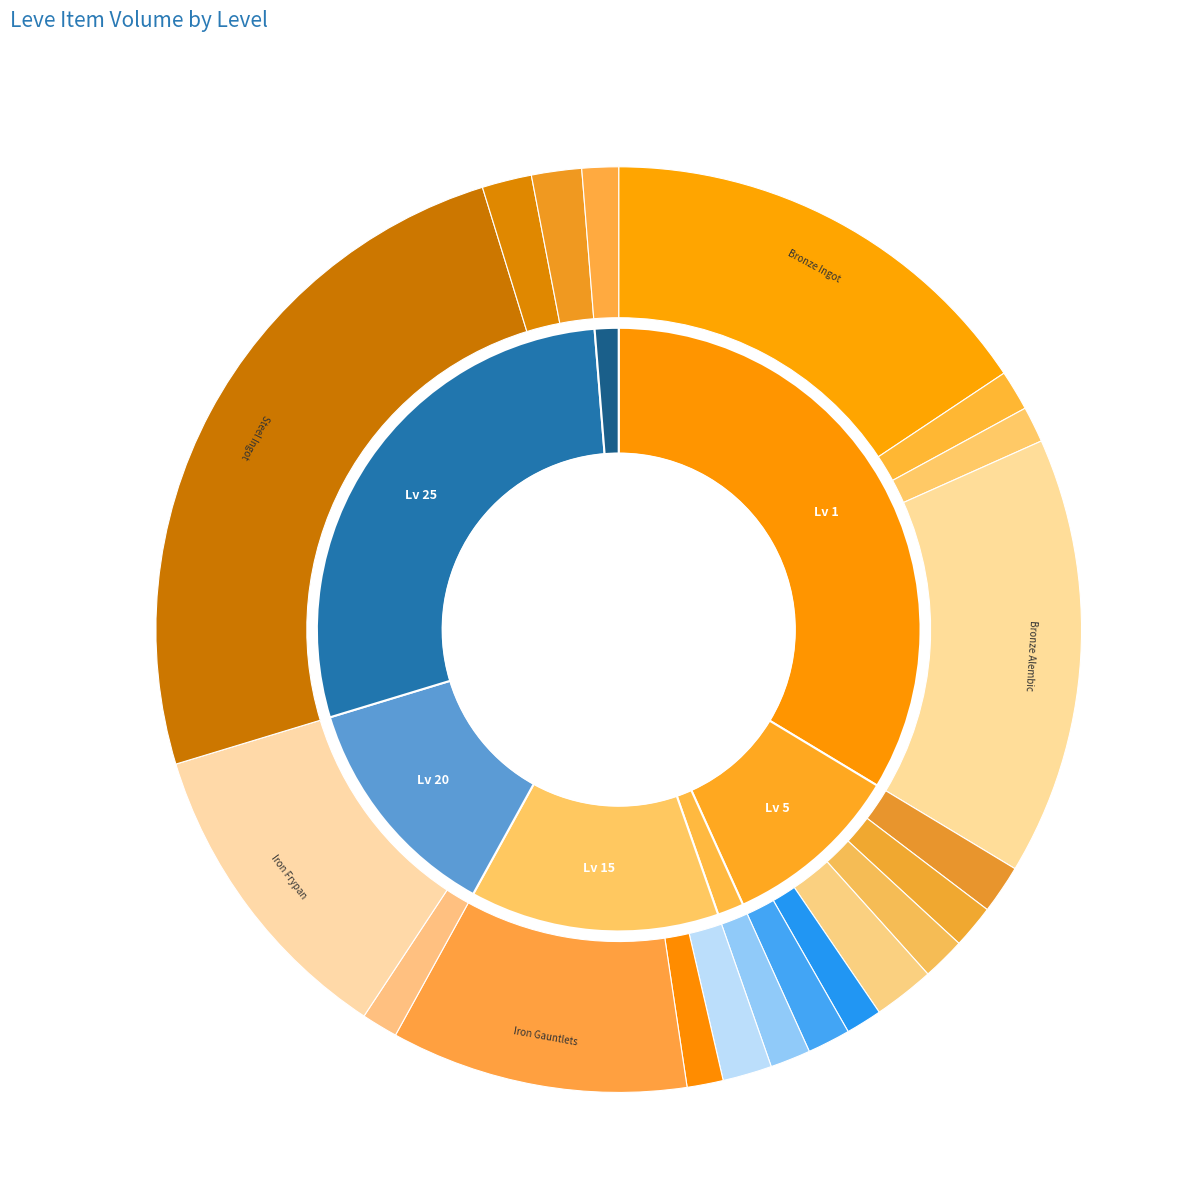

Do Bronze Barbut and Iron Hoplon together represent more than half of the pie?

No